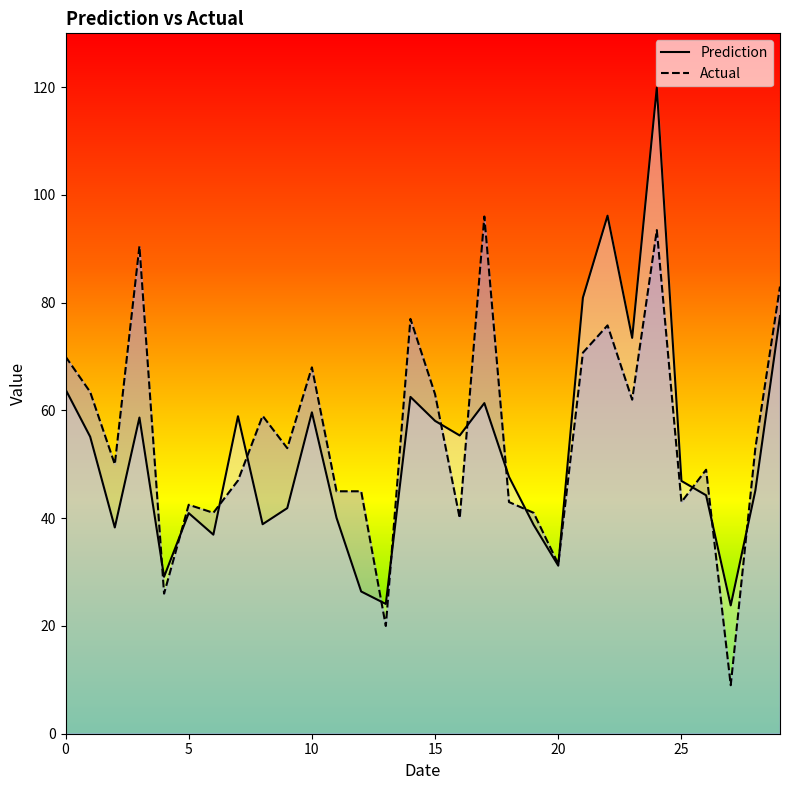

What is the highest value of the Prediction series?

119.9